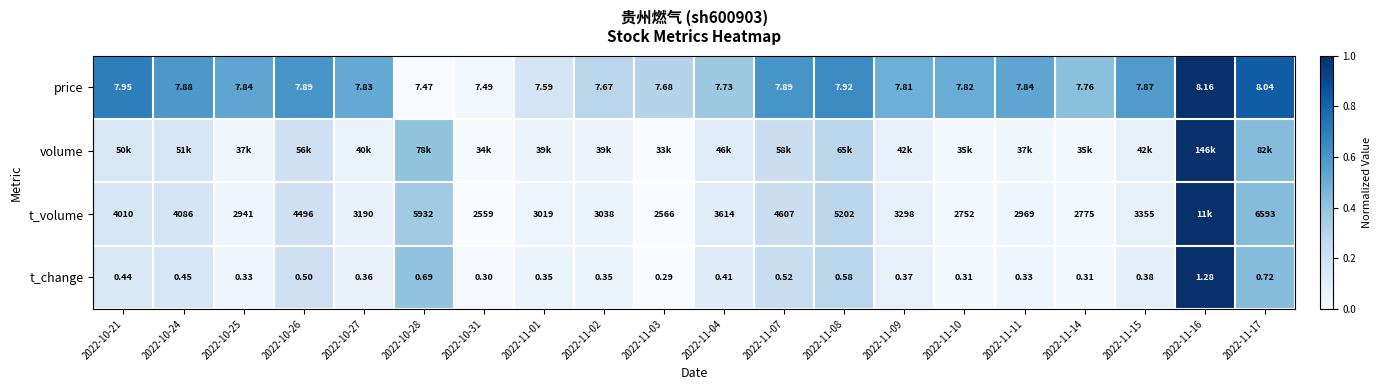

Is the value of t_change at 2022-10-31 greater than the value of price at 2022-10-24?

No